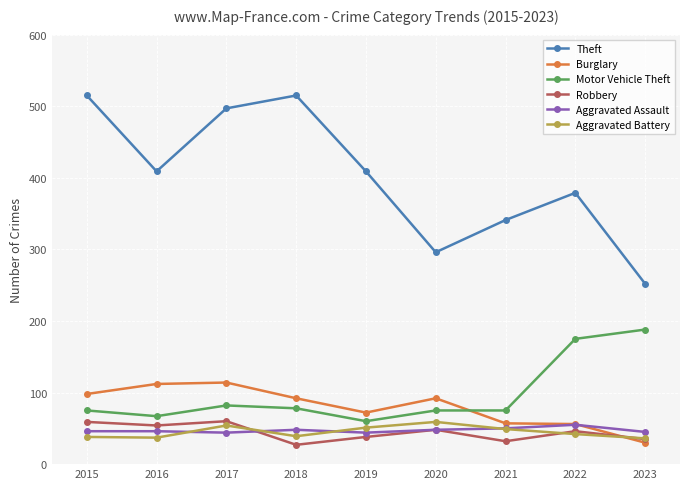

Which category has the highest value in the Motor Vehicle Theft series?

2023